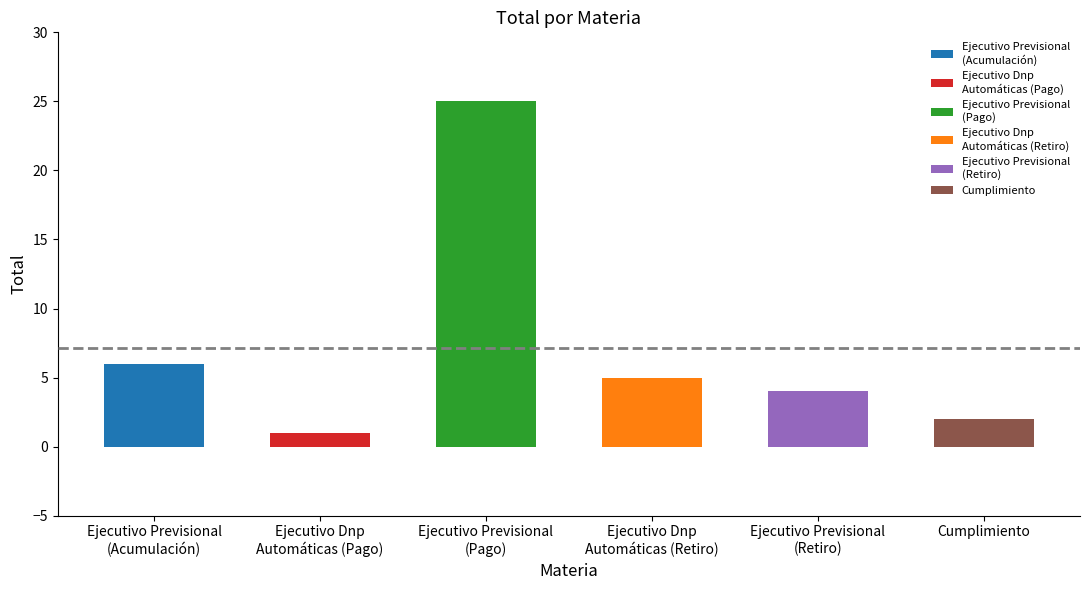

True or false: the data shows 2 at Cumplimiento.

True